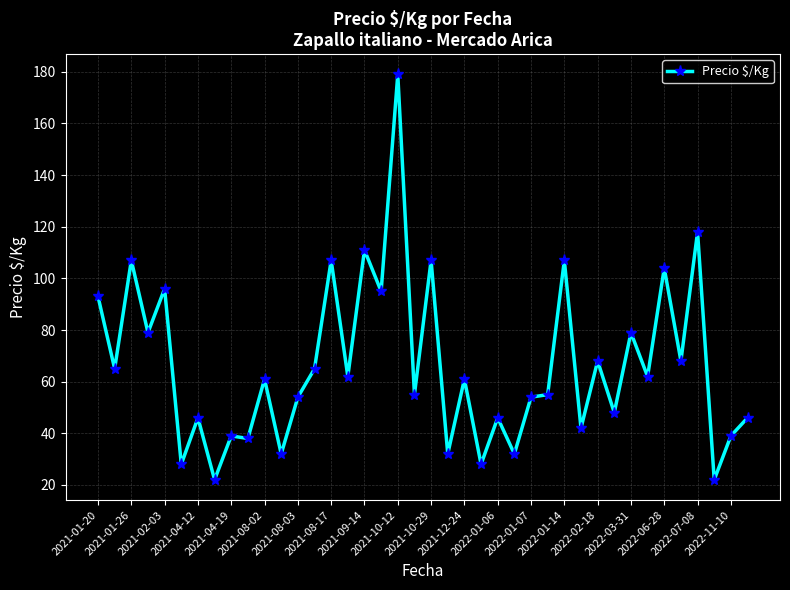

What is the maximum value shown in the chart?

179